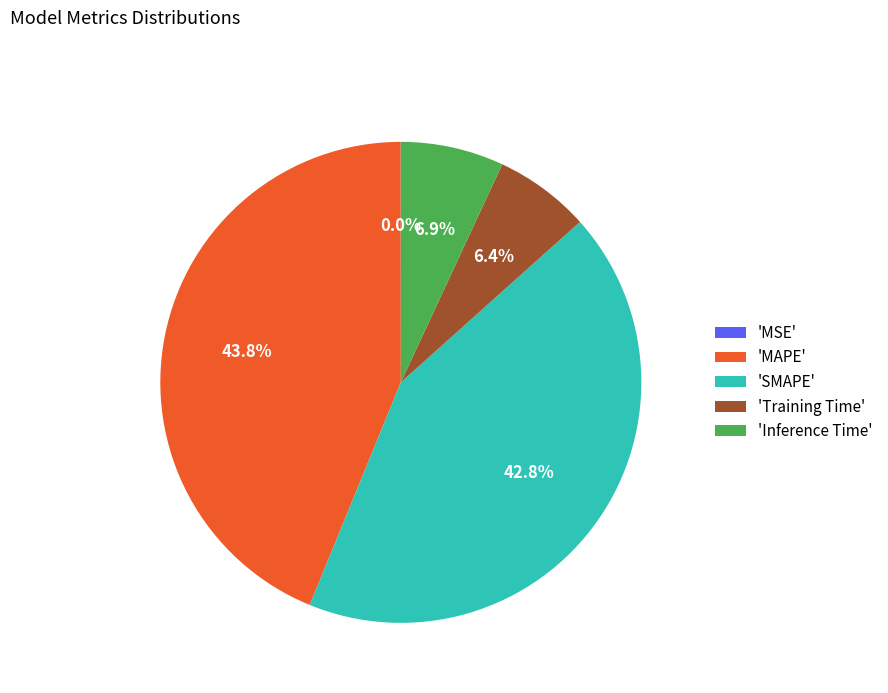

Between 'MAPE' and 'Training Time', which is larger?

'MAPE'